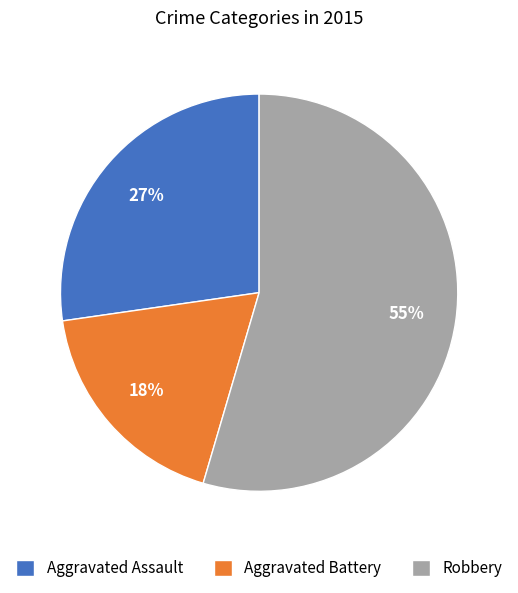

Which category accounts for the majority?

Robbery